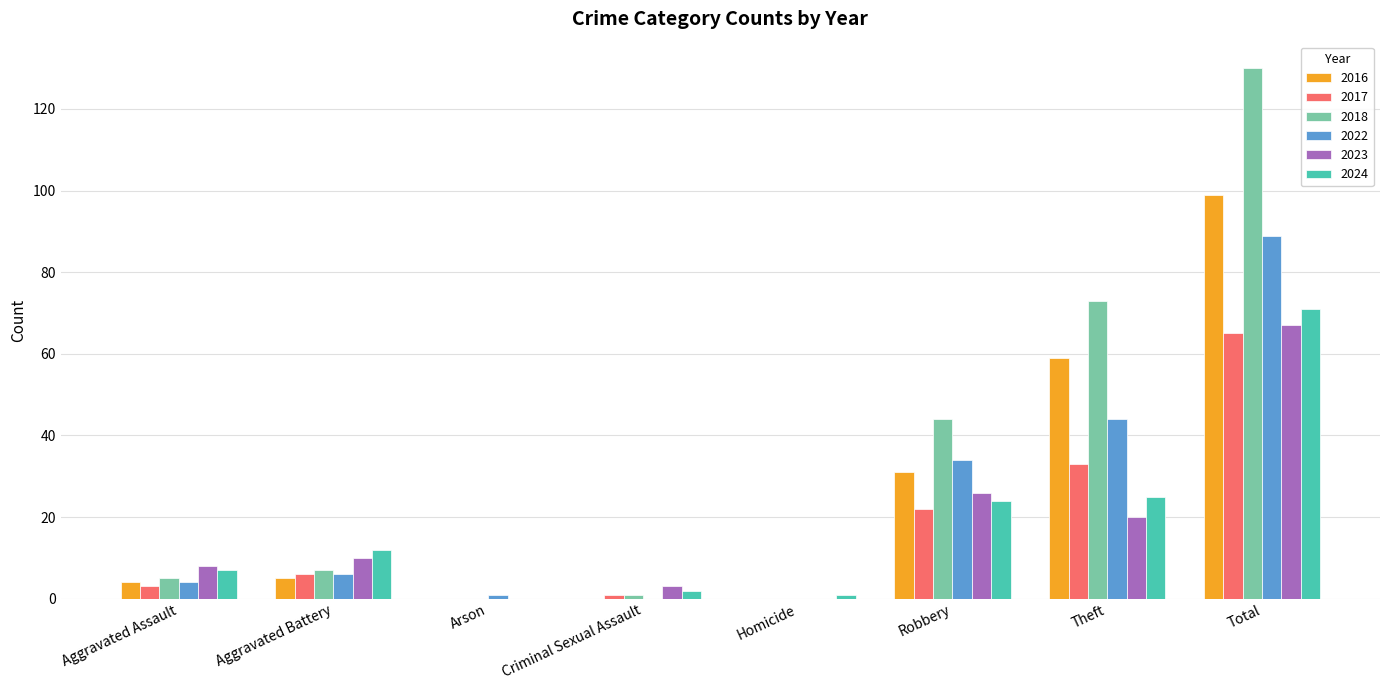

At which category is the sum across all series the highest?

Total